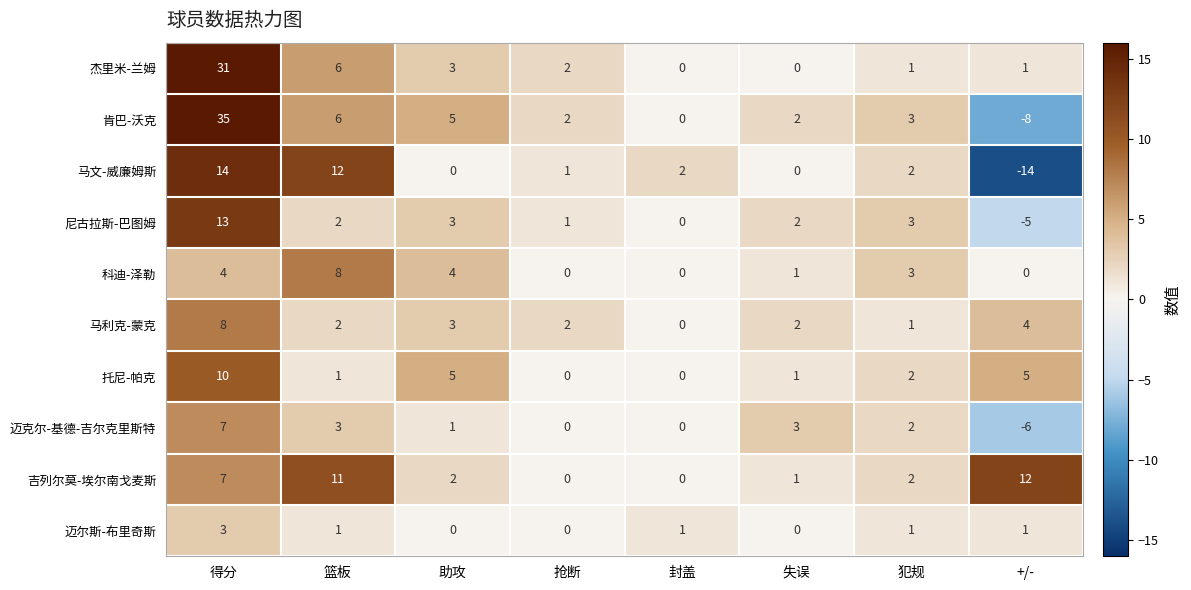

What is the total value across all series at 失误?

12